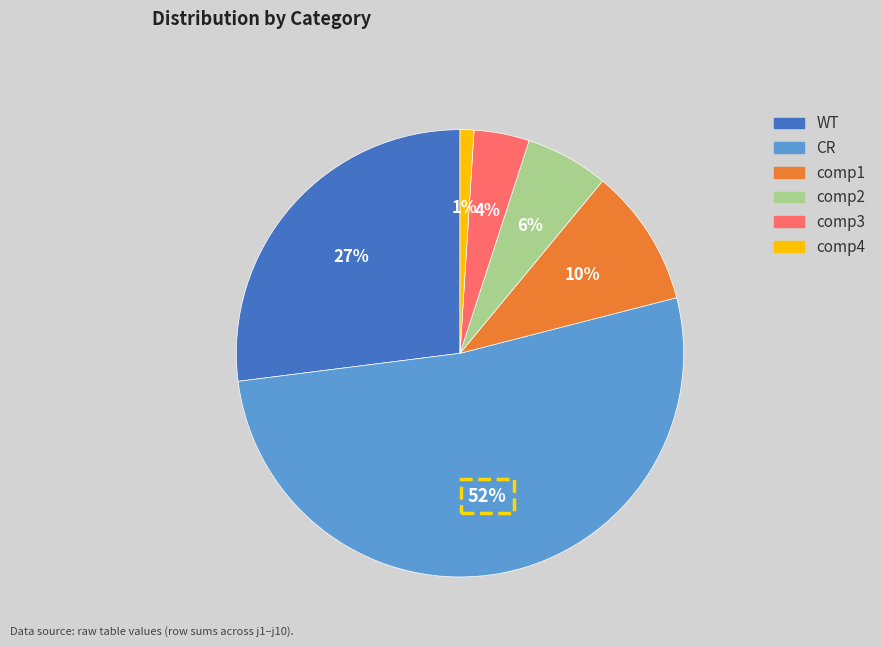

How many segments does this pie chart have?

6